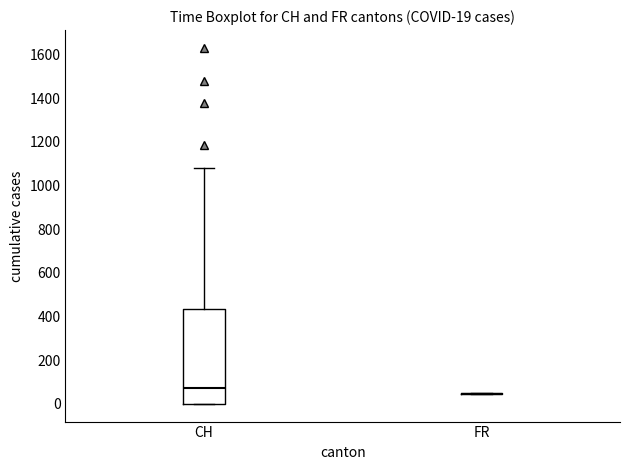

Comparing the boxes themselves (not the whiskers), which one is the tallest?

CH